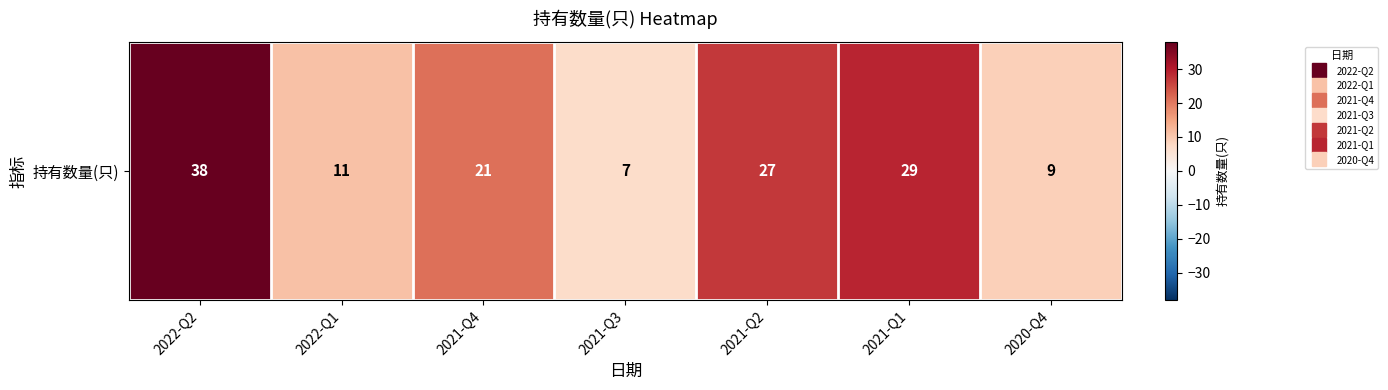

List the labels in order of value, smallest first.

2021-Q3, 2020-Q4, 2022-Q1, 2021-Q4, 2021-Q2, 2021-Q1, 2022-Q2